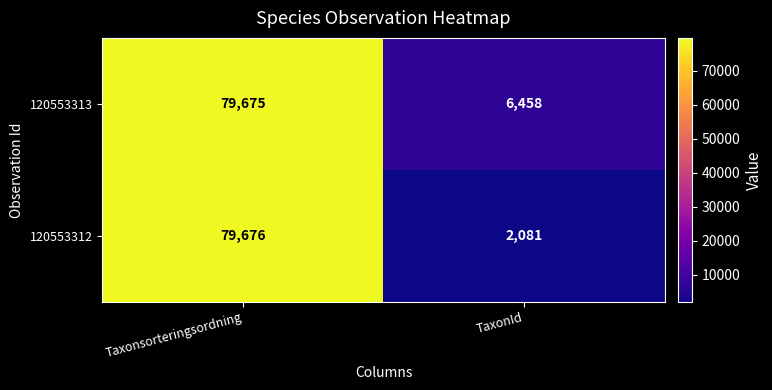

What is the difference between the highest and lowest values at TaxonId?

4377